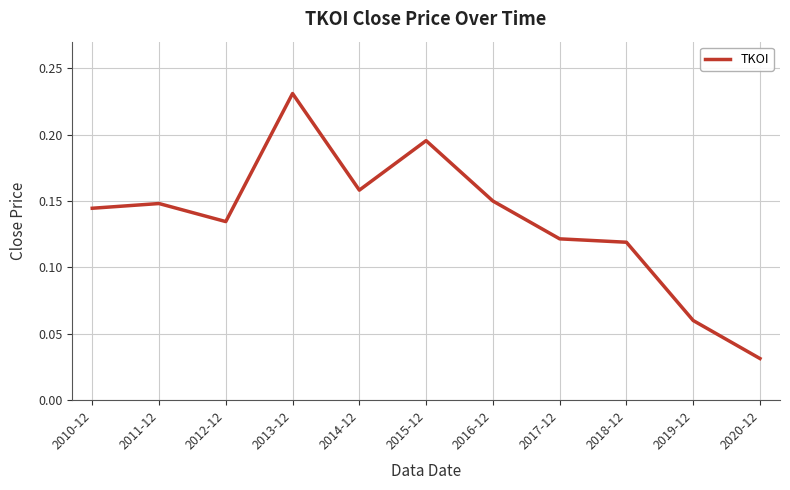

Which category has the lowest value across all series?

2020-12